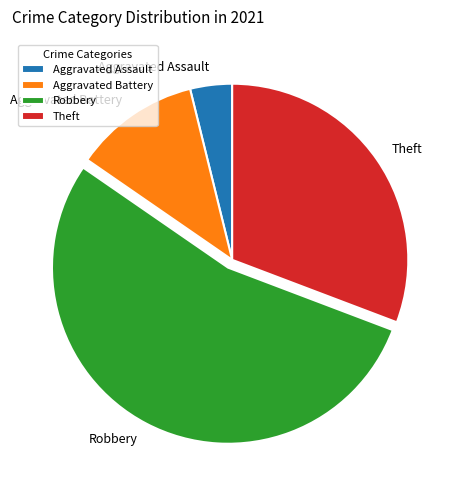

True or false: Aggravated Assault accounts for 4% of the total.

True